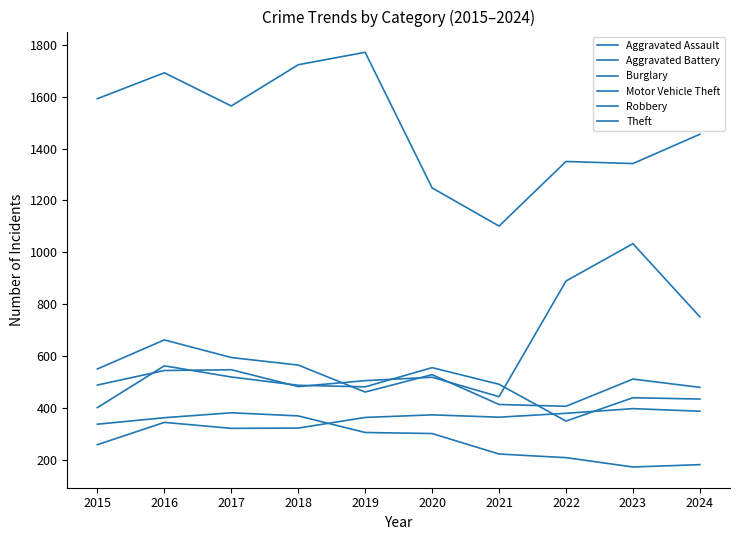

How many categories are shown in the chart?

10